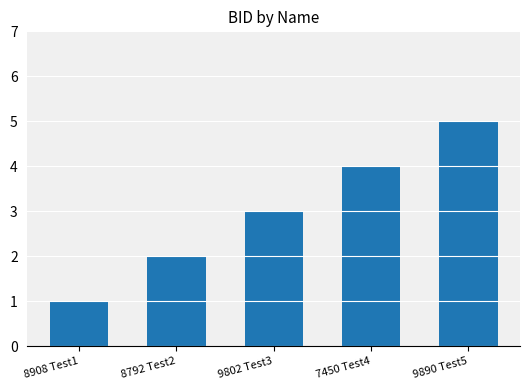

The chart shows a value of 2 at 8792 Test2. True or false?

True